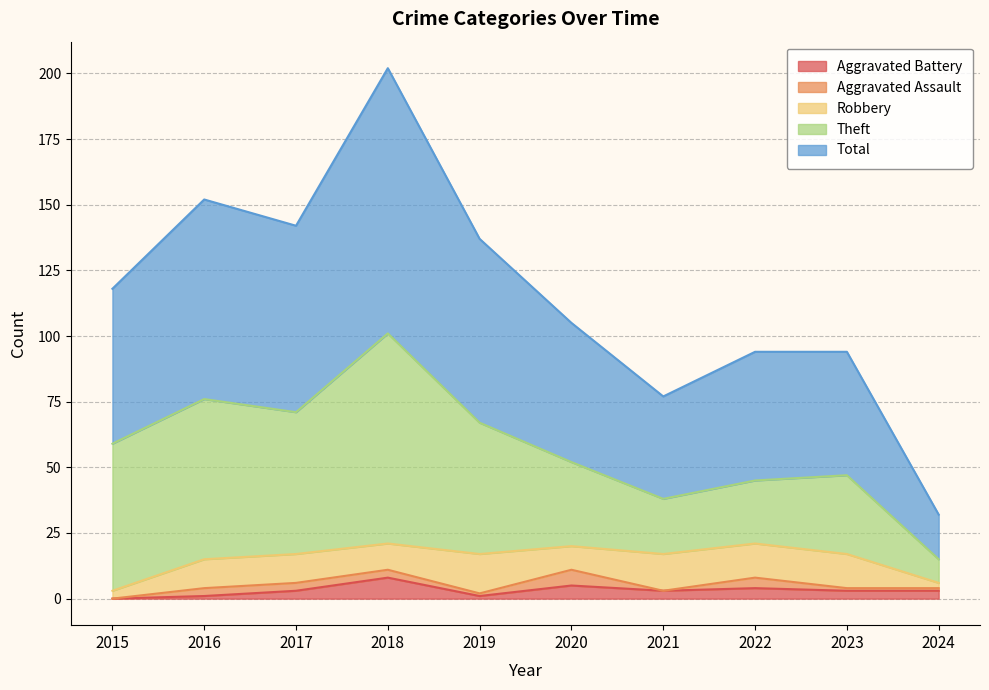

List the series in order of their peak value, lowest first.

Aggravated Assault, Aggravated Battery, Robbery, Theft, Total